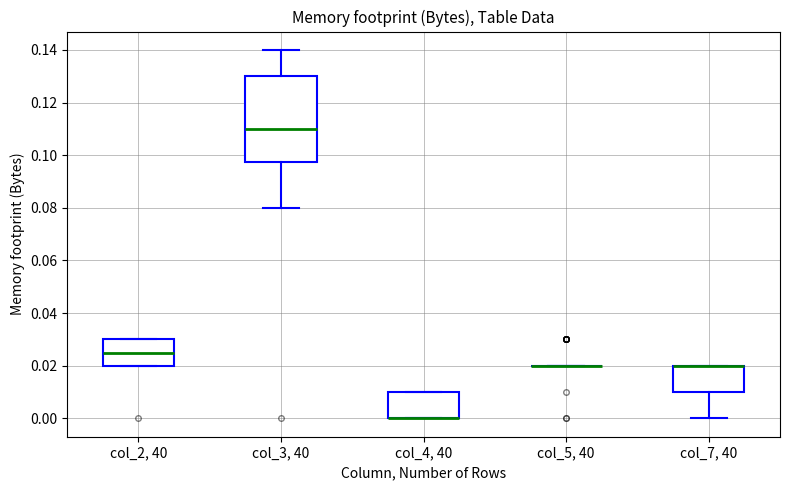

Reading left to right, read every box against the y-axis: the position of its median line, the range the box covers, and the ends of its whiskers. The values are not printed on the chart, so give them approximately, as read against the axis.

col_2, 40: median 0.026, box 0.020 to 0.030, whiskers 0.020 to 0.030
col_3, 40: median 0.110, box 0.098 to 0.130, whiskers 0.080 to 0.140
col_4, 40: median 0.000 (drawn on the box's lower edge), box 0.000 to 0.010, whiskers 0.000 to 0.010
col_5, 40: box collapsed to a line at 0.020, whiskers 0.020 to 0.020
col_7, 40: median 0.020 (drawn on the box's upper edge), box 0.010 to 0.020, whiskers 0.000 to 0.020